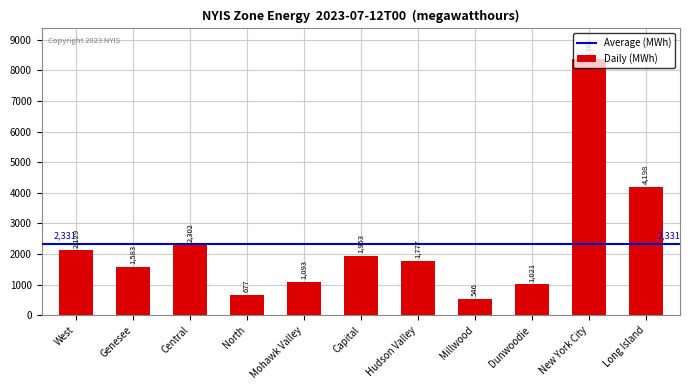

At which category does the chart reach its minimum across all series?

Millwood